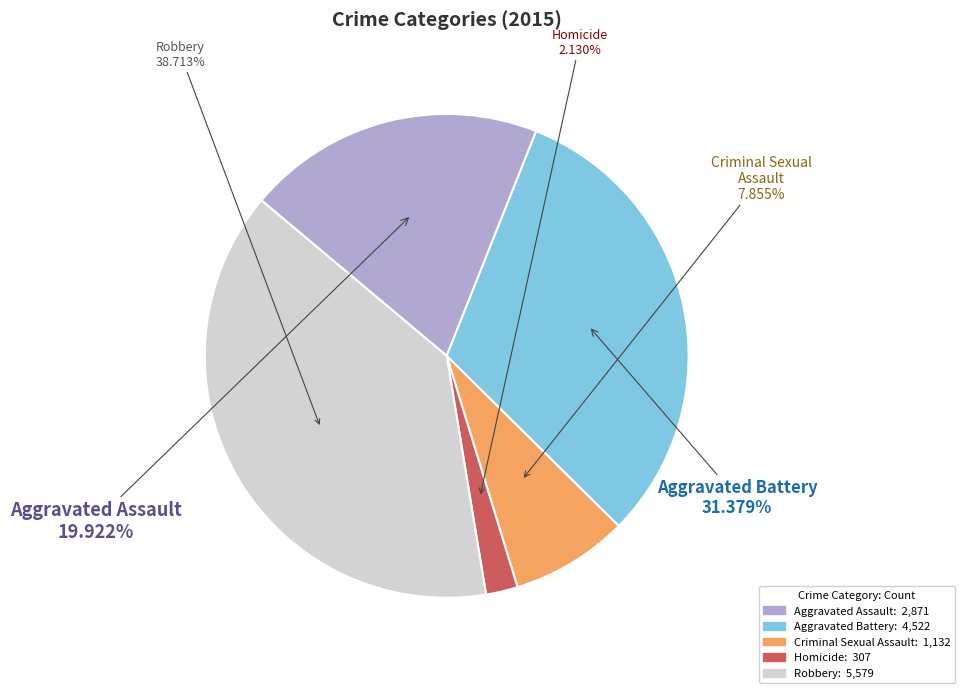

Which has a higher value, Criminal Sexual Assault or Aggravated Battery?

Aggravated Battery